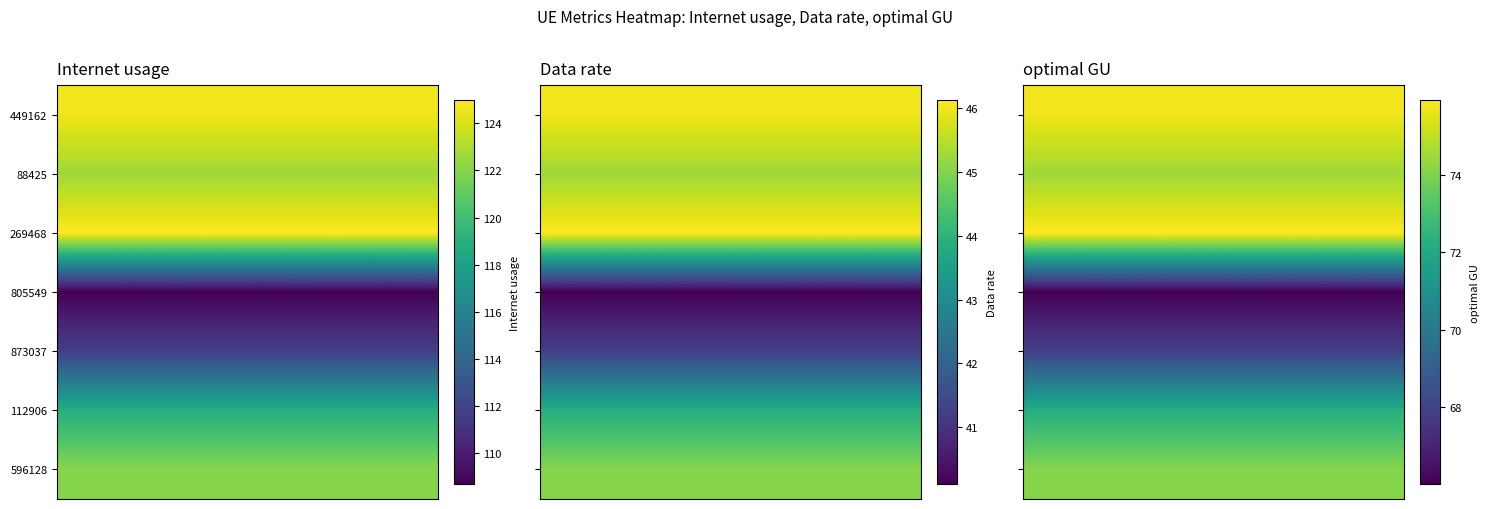

What is the maximum value for 873037?

67.9